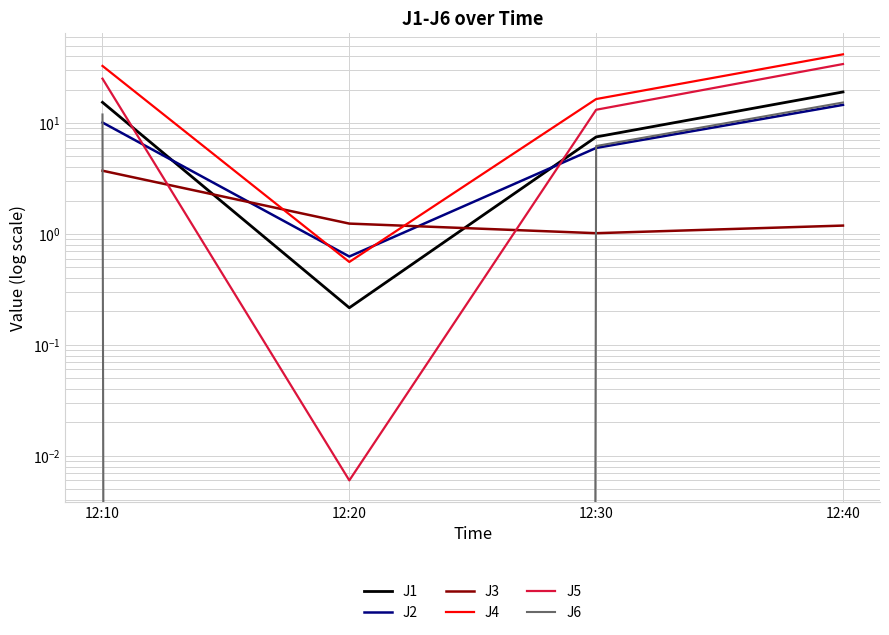

What is the difference between the highest and lowest values at 12:40?

40.4